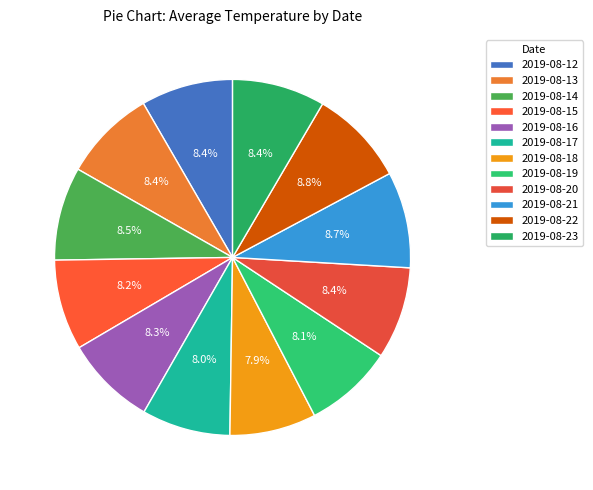

Is the sum of 2019-08-19 and 2019-08-18 greater than half?

No